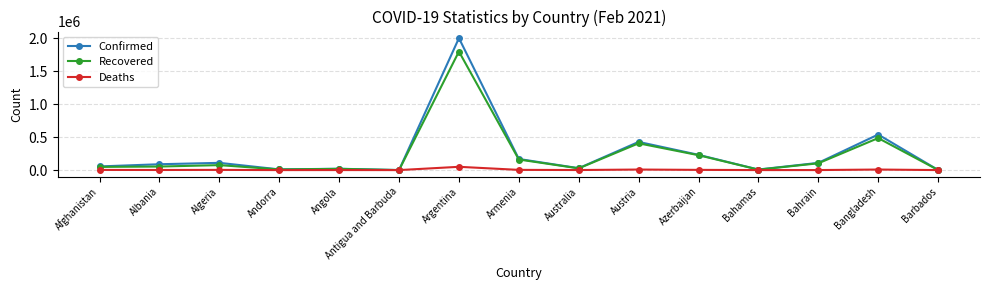

What is the greatest value displayed?

2001034